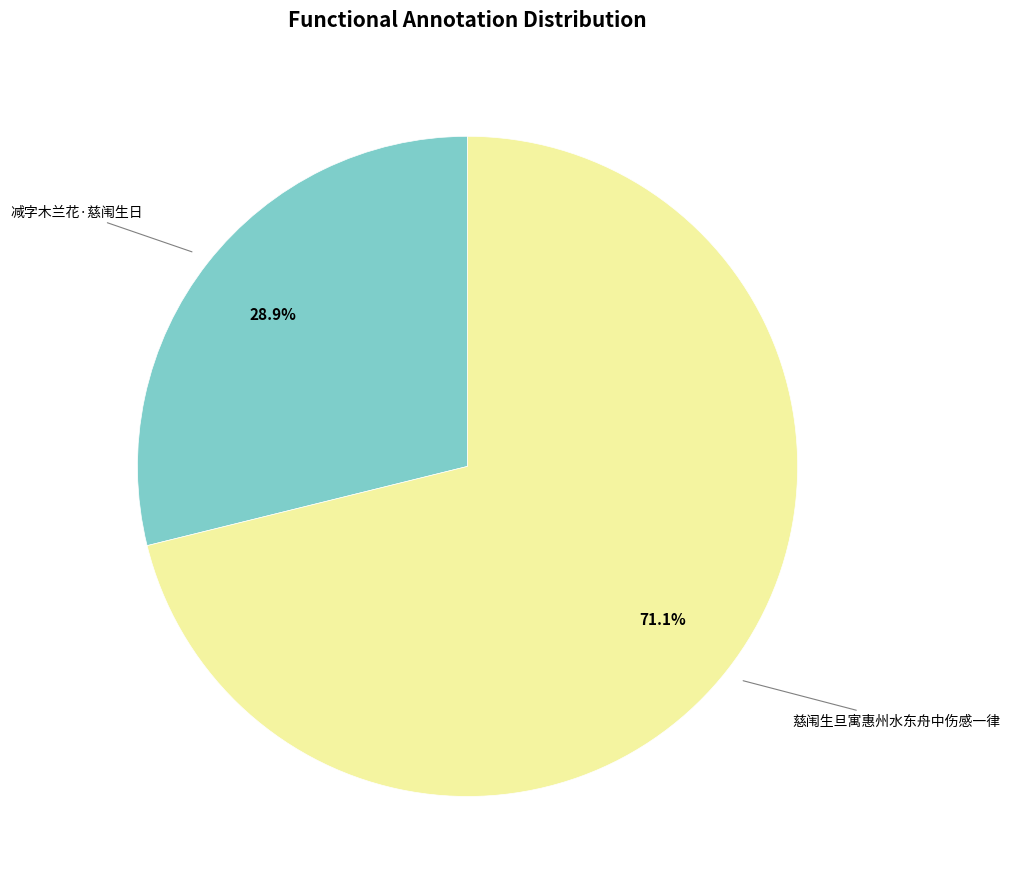

What is the largest slice in the pie chart?

慈闱生旦寓惠州水东舟中伤感一律